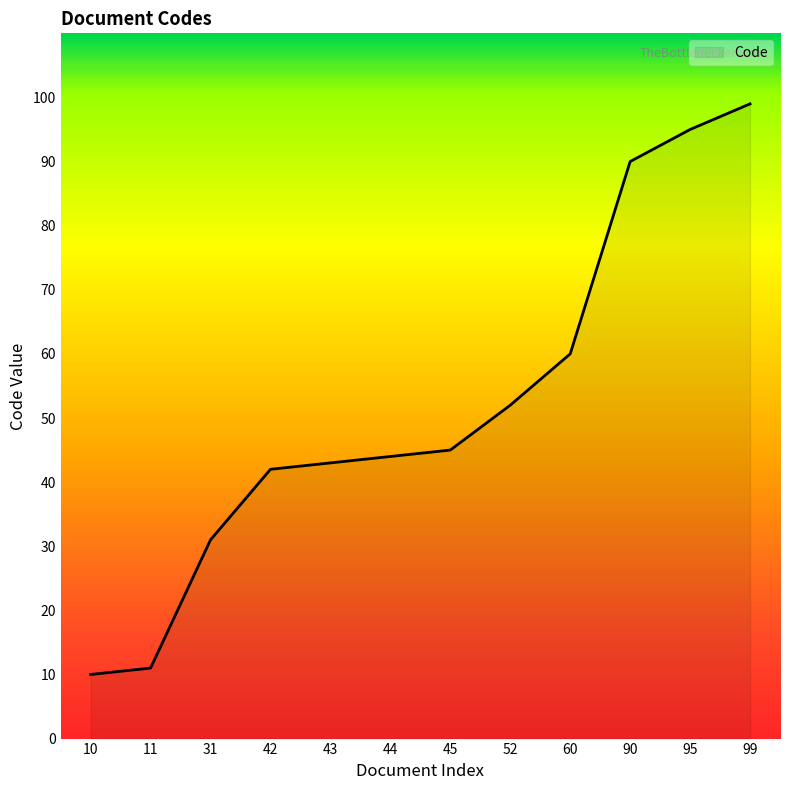

How many lines are shown in the chart?

1